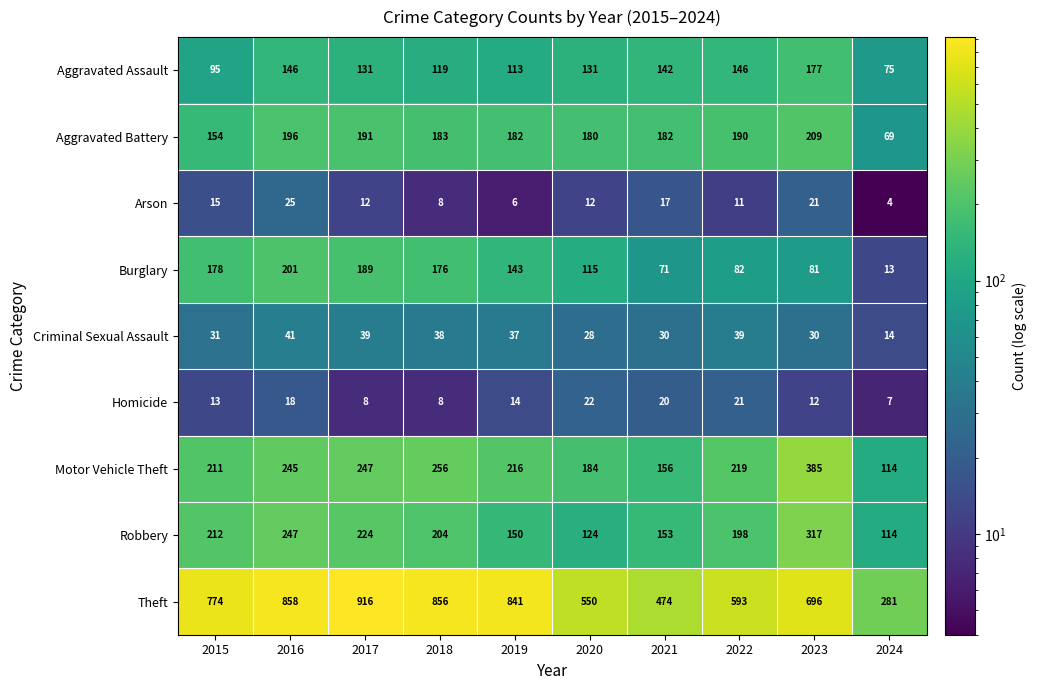

Where is Theft nearest to the value 598?

2022